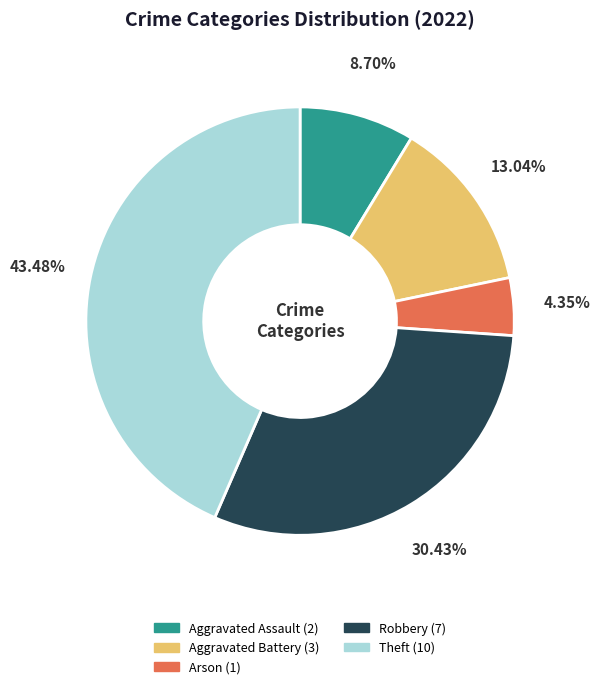

What is the ratio of the value at Aggravated Assault to the value at Arson?

2.0